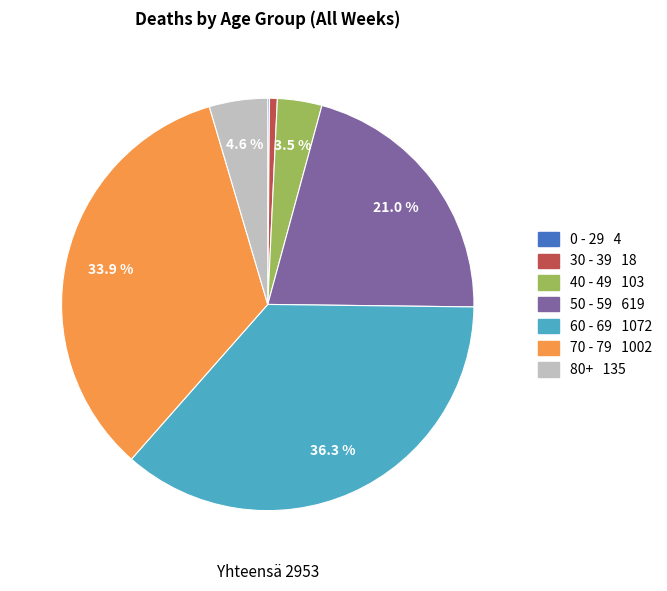

The 70 - 79 slice represents 34% of the pie. True or false?

True